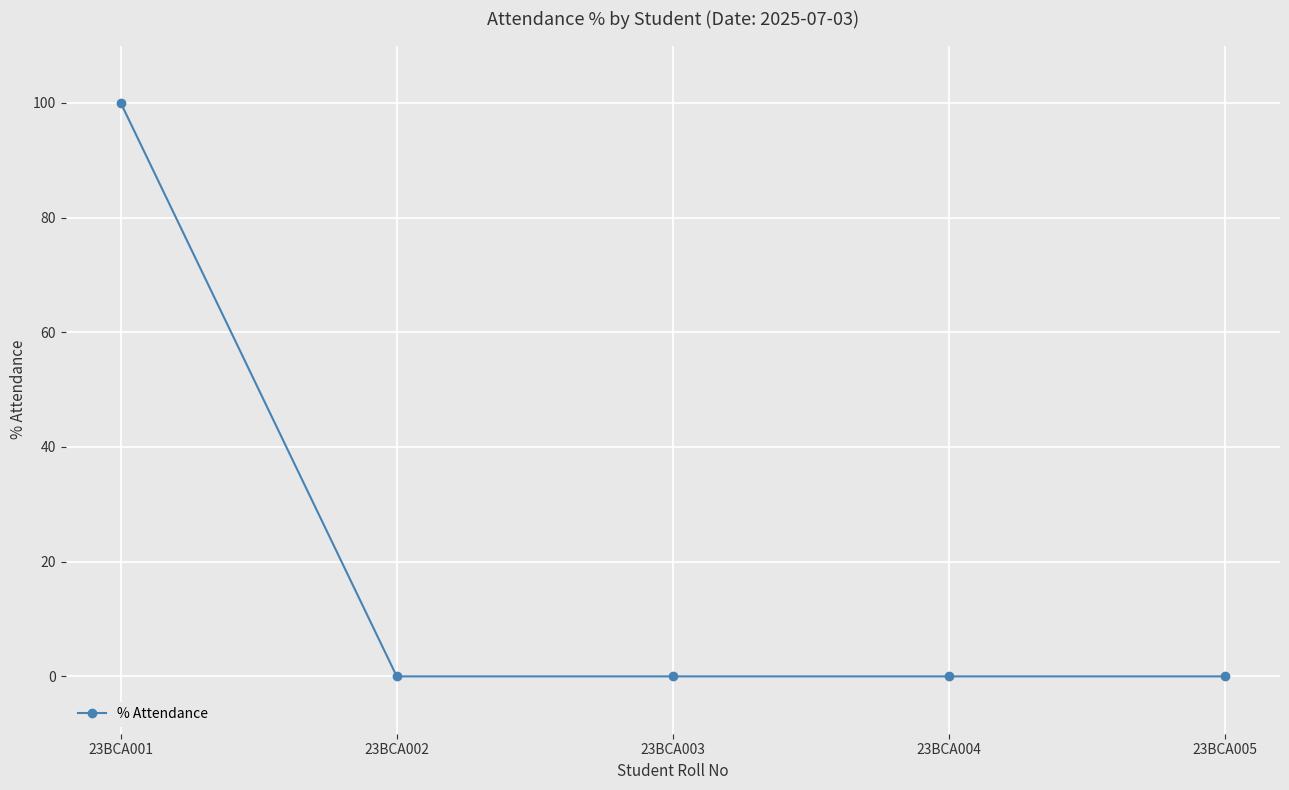

Is this an area chart (filled region under the line)?

No